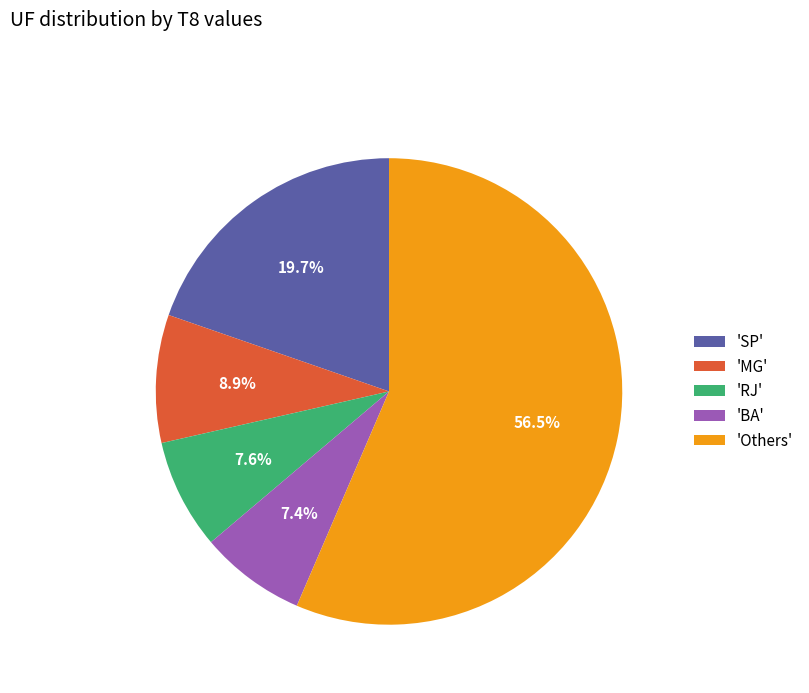

Which slice is the largest?

'Others'